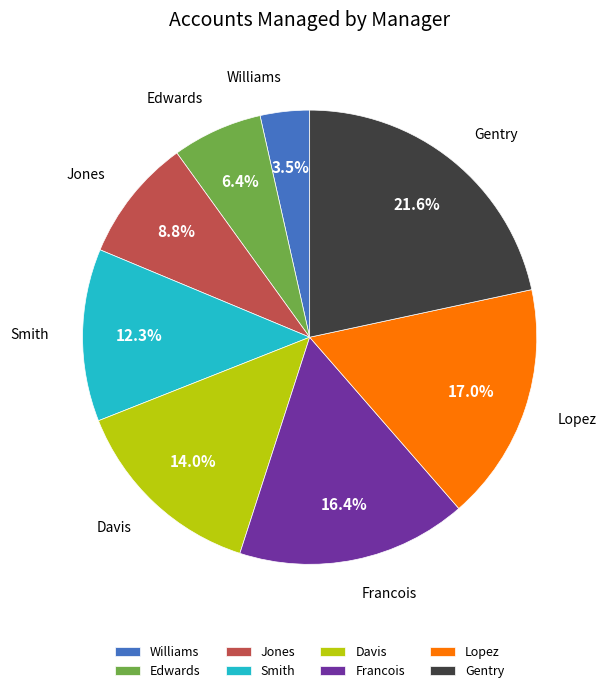

Is there a majority slice in this chart?

No